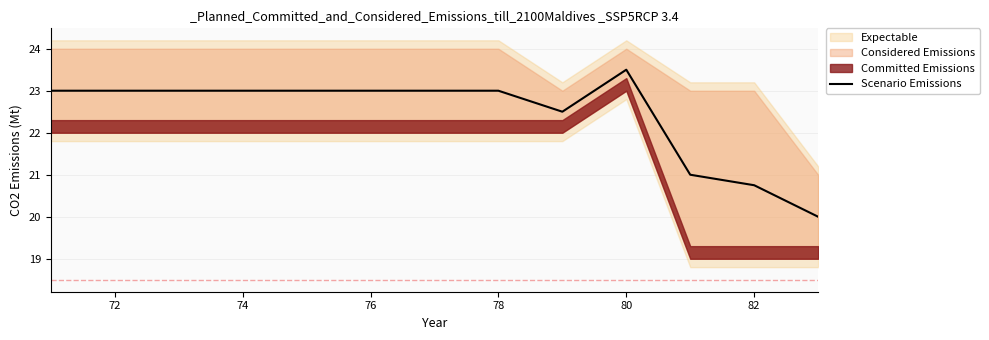

True or false: there are more than 2 points higher than both neighbors.

False